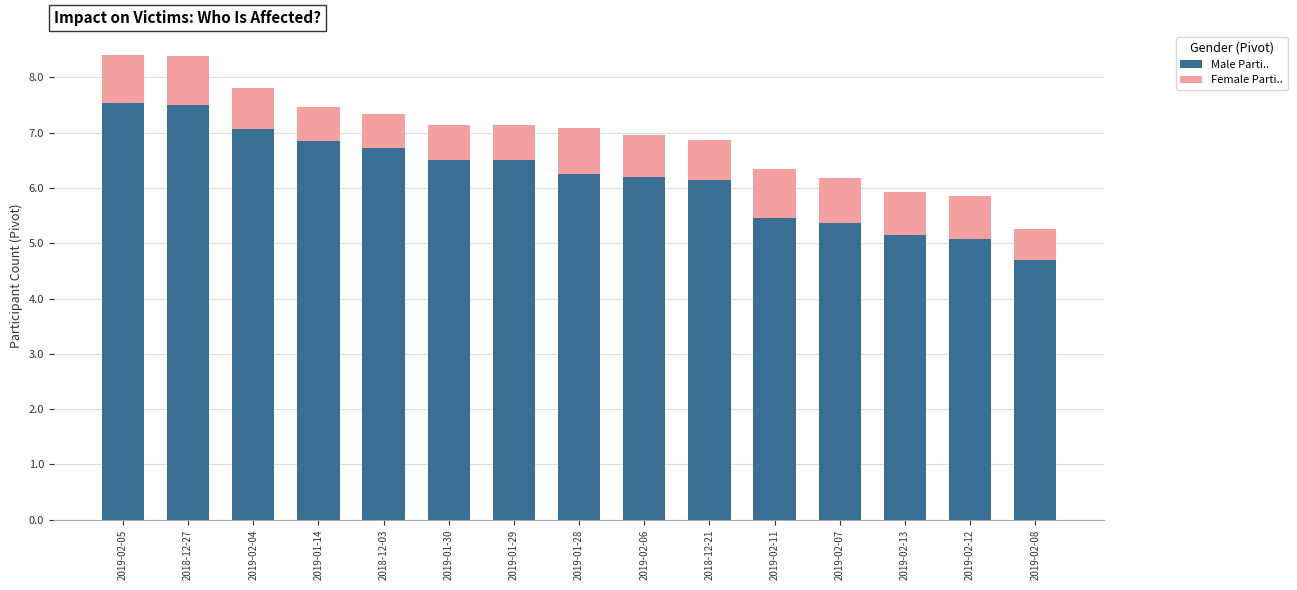

At which label does Male Parti.. reach its minimum?

2019-02-08